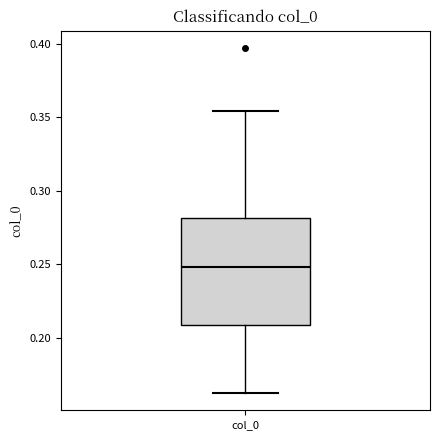

Where is the lower edge of the box for col_0 on the y-axis? The values are not printed on the chart, so give them approximately, as read against the axis.

0.210